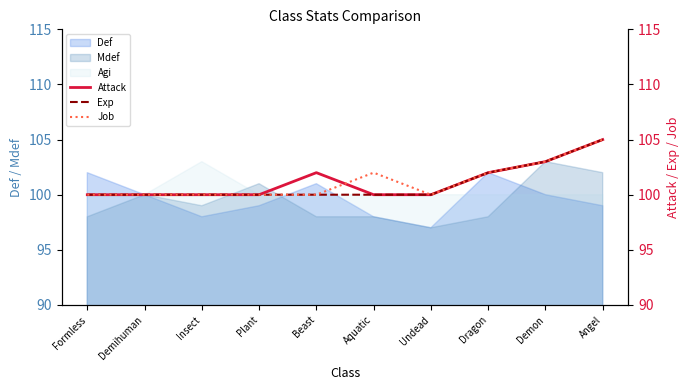

What is the difference between the second highest and second lowest values in the Job series?

3